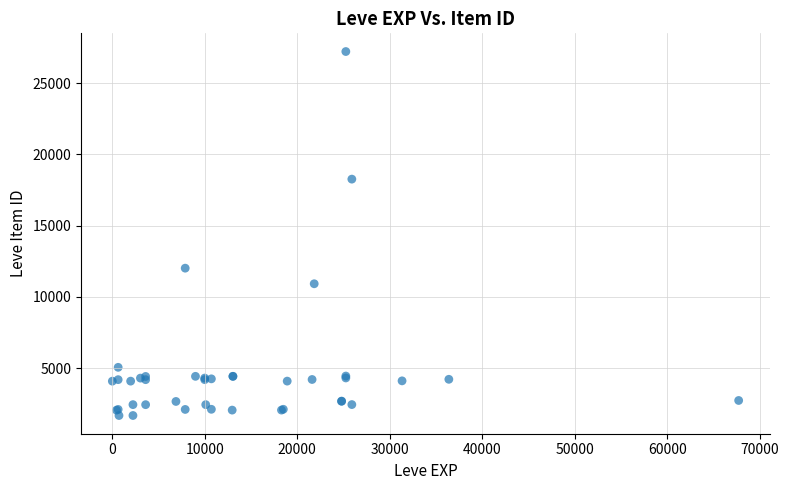

What Y value in the scatter plot is closest to 14448?

12018